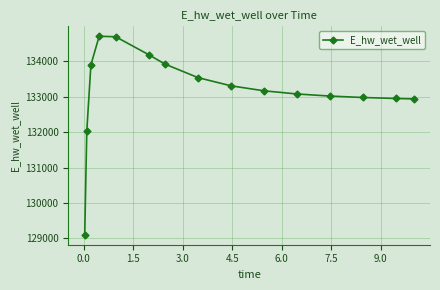

What is the value of the 14th point from the left?

132953.2